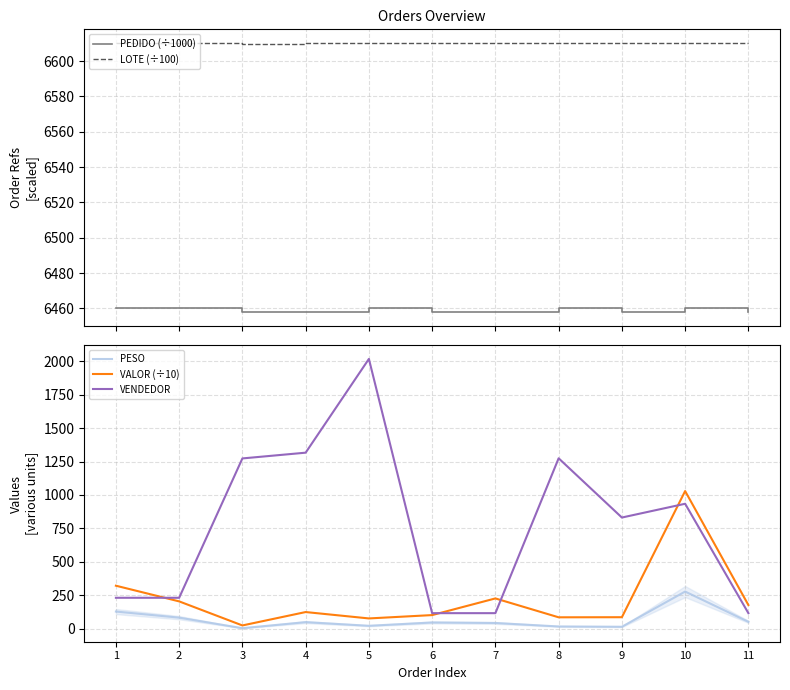

What are all the series names shown in the legend?

PEDIDO (÷1000), LOTE (÷100), PESO, VALOR (÷10), VENDEDOR